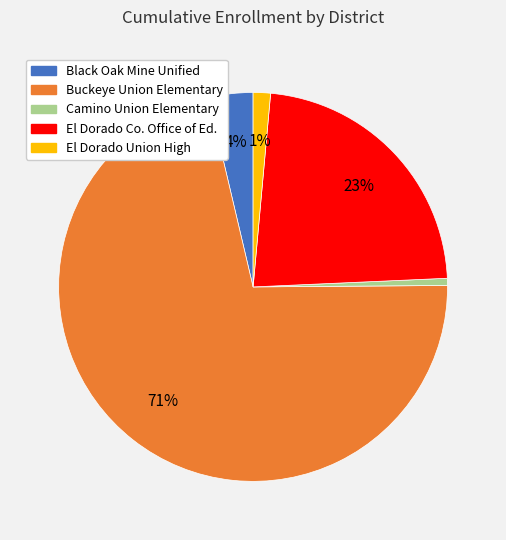

How many slices are in this pie chart?

5